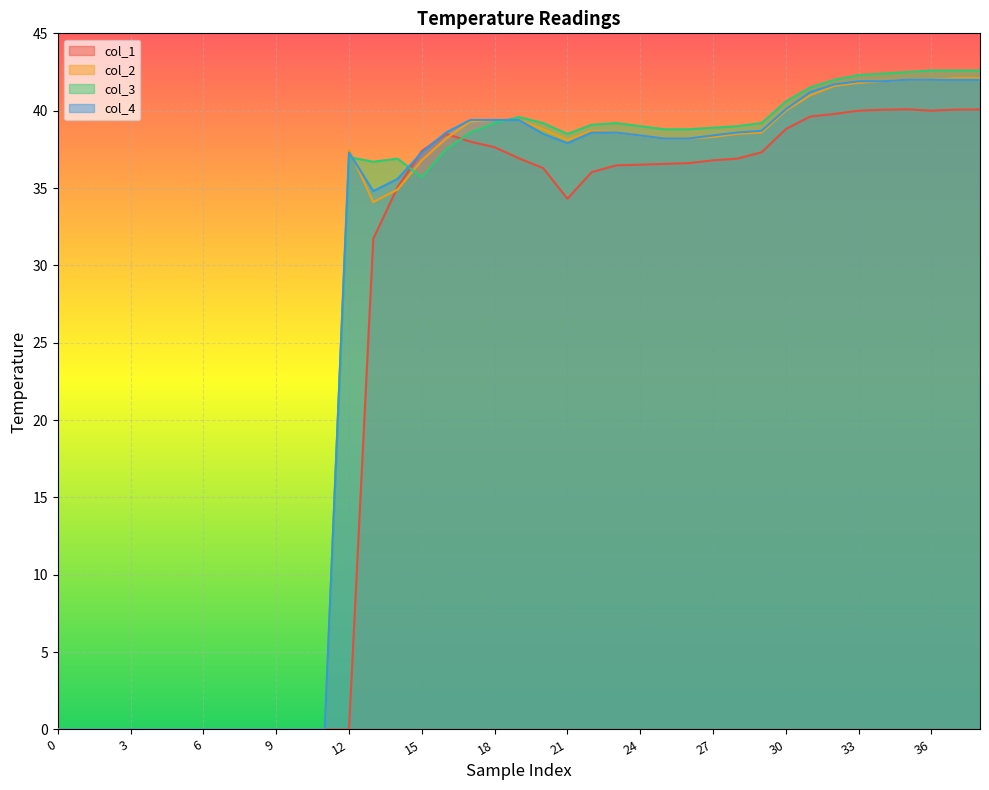

Rank the series by their maximum value, from highest to lowest.

col_3, col_2, col_4, col_1